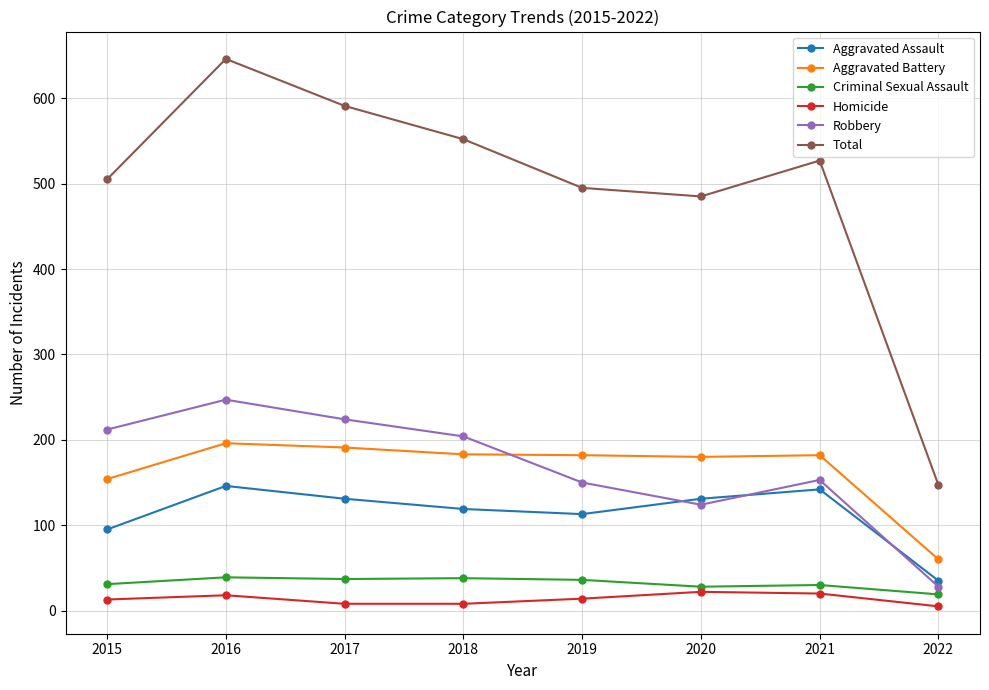

Which series has the largest total across all categories?

Total